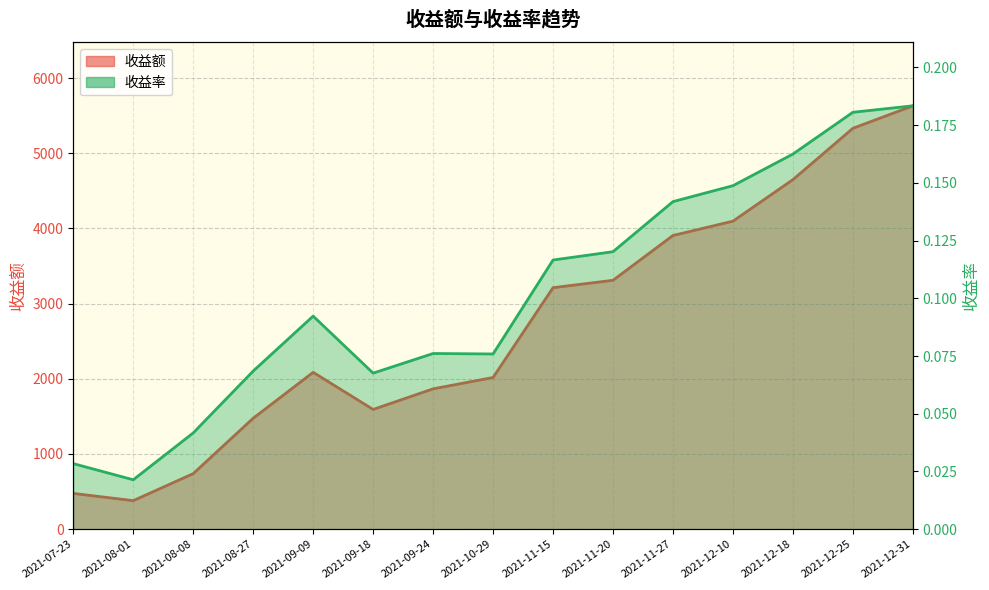

Does the chart have visible grid lines?

Yes